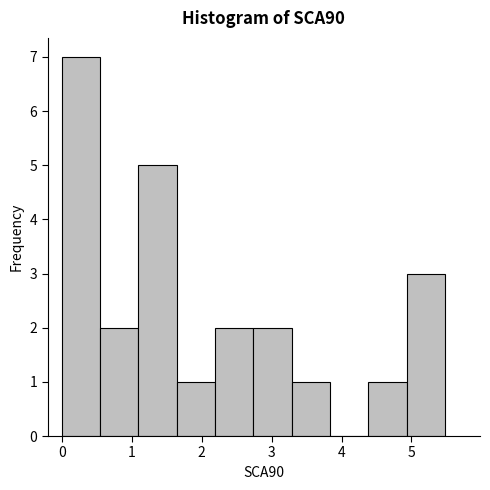

Reading left to right, list every bar in this chart as the range it spans on the x-axis followed by its height. Neither the bar edges nor the heights are printed on the chart, so give them approximately, as read against the axes.

0.0 to 0.5: 7
0.5 to 1.1: 2
1.1 to 1.6: 5
1.6 to 2.2: 1
2.2 to 2.7: 2
2.7 to 3.3: 2
3.3 to 3.8: 1
3.8 to 4.4: 0
4.4 to 4.9: 1
4.9 to 5.5: 3